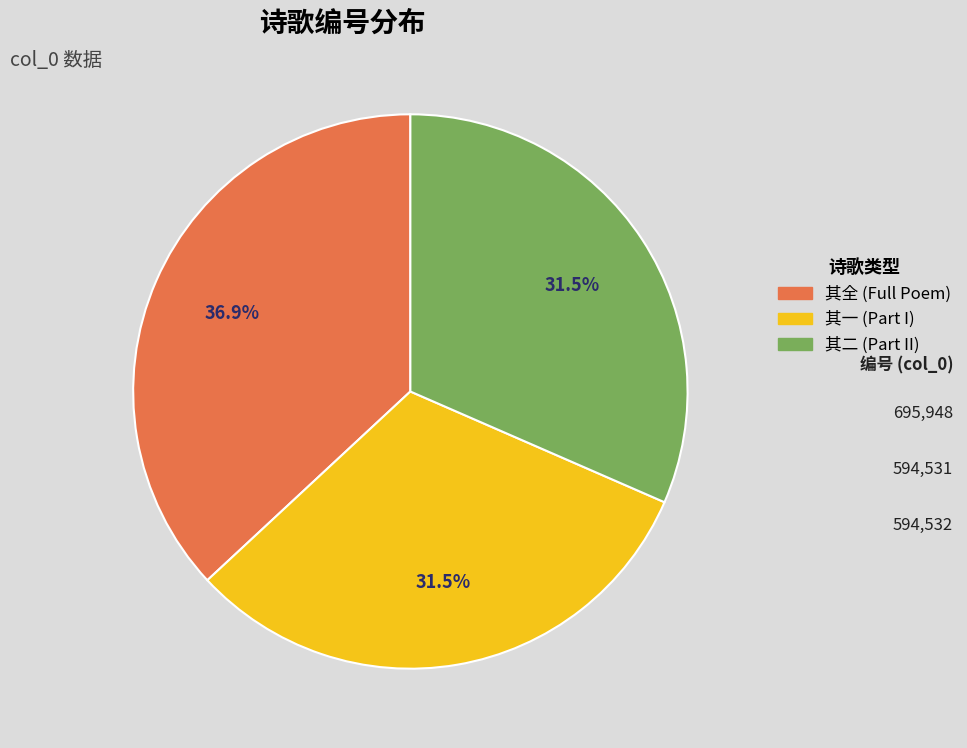

What is the ratio of the value at 其一 (Part I) to the value at 其全 (Full Poem)?

0.9